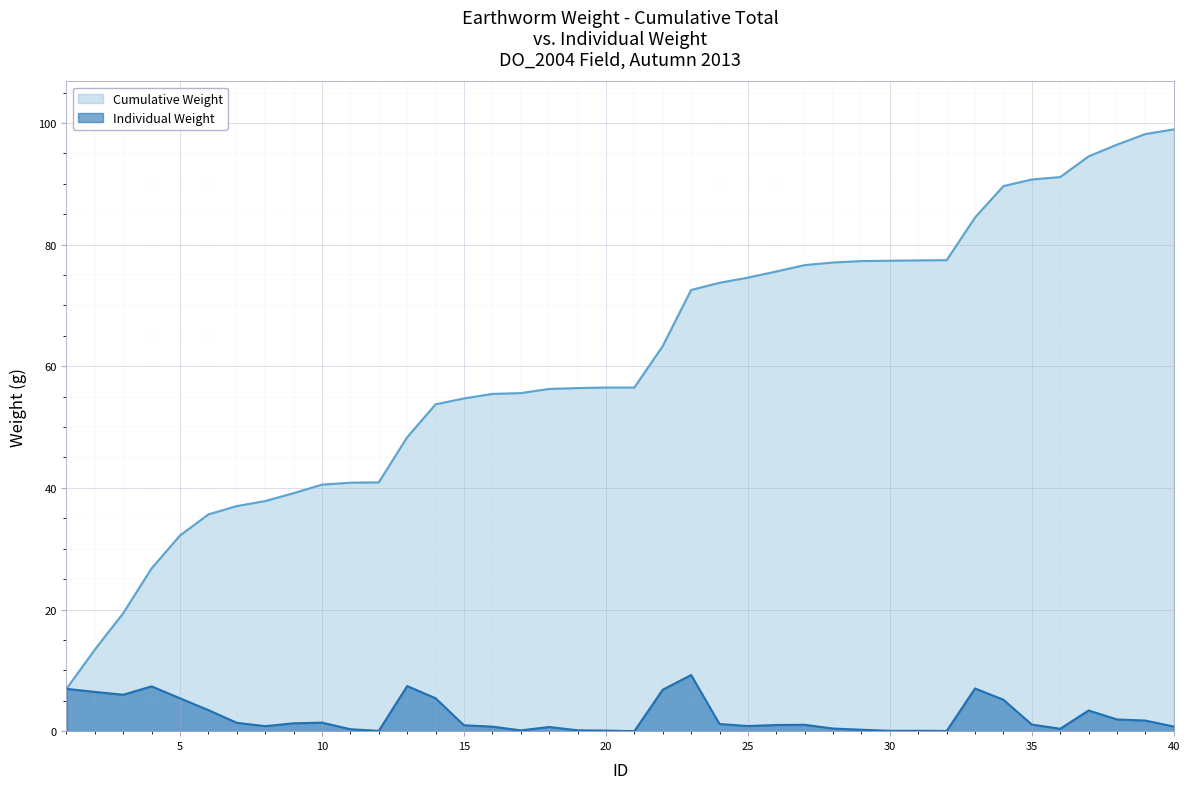

Where does the Cumulative Weight series first go above 56?

18